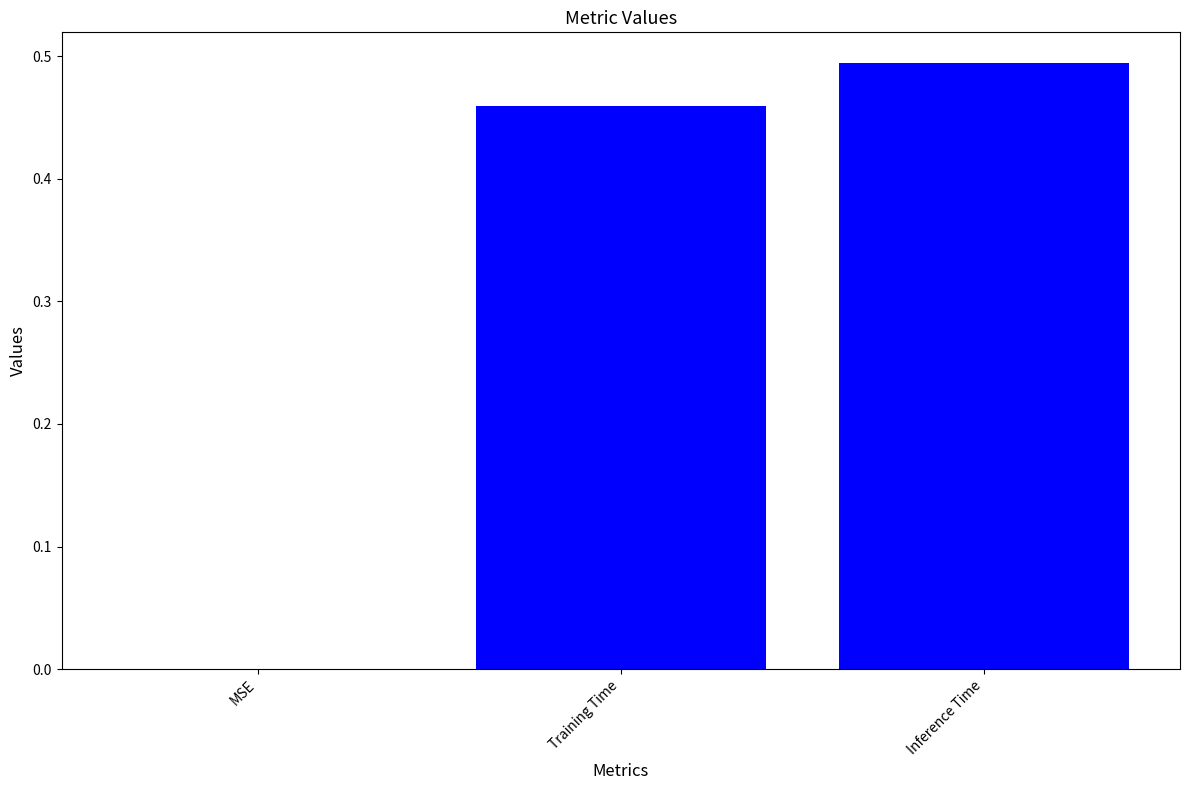

The chart shows a value of 0.8 at Training Time. True or false?

False